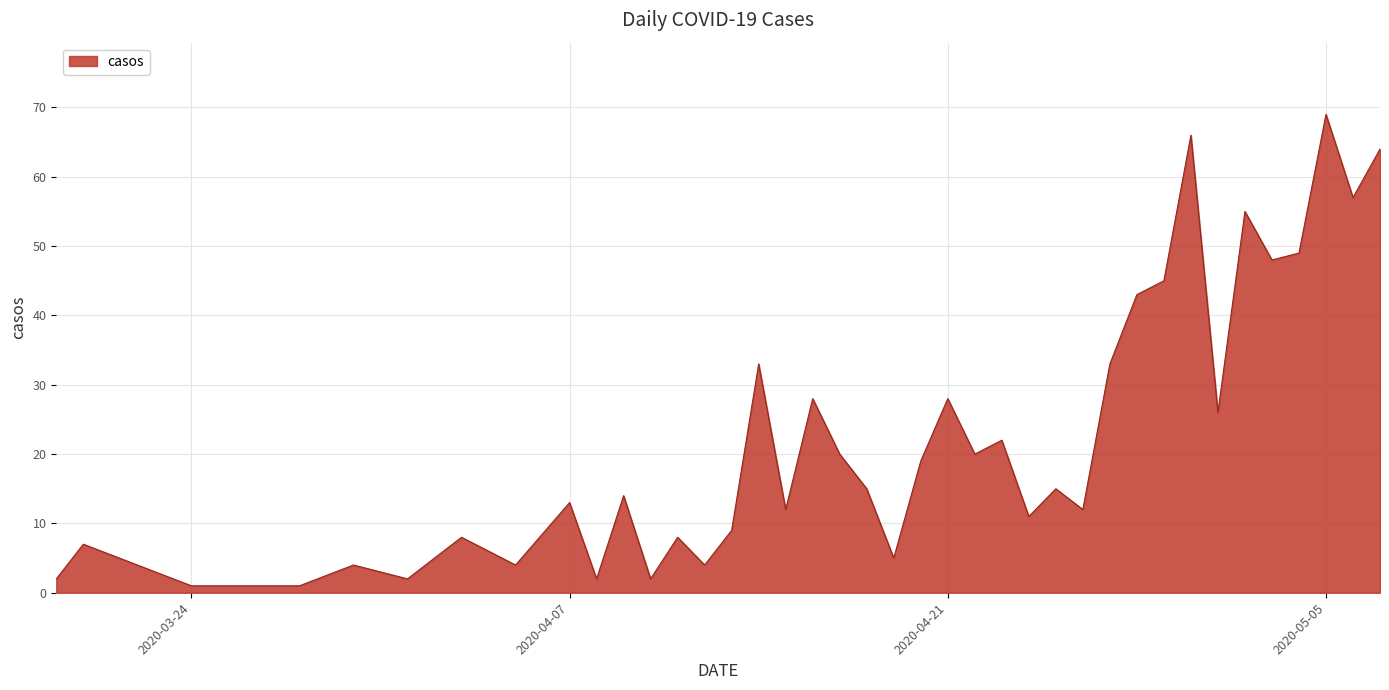

What is the difference between the maximum and minimum values?

68